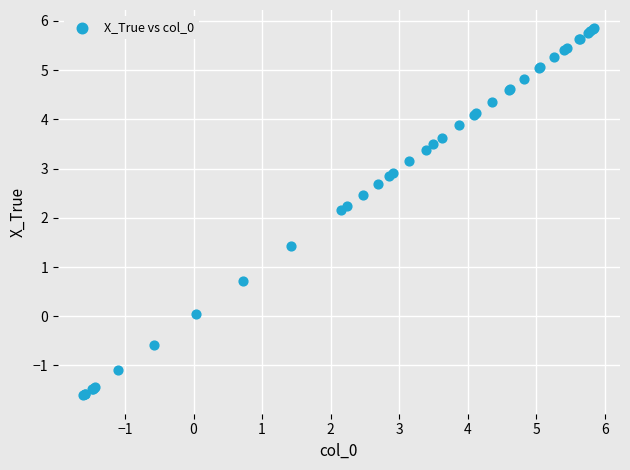

What Y value in the scatter plot is closest to 2?

2.1